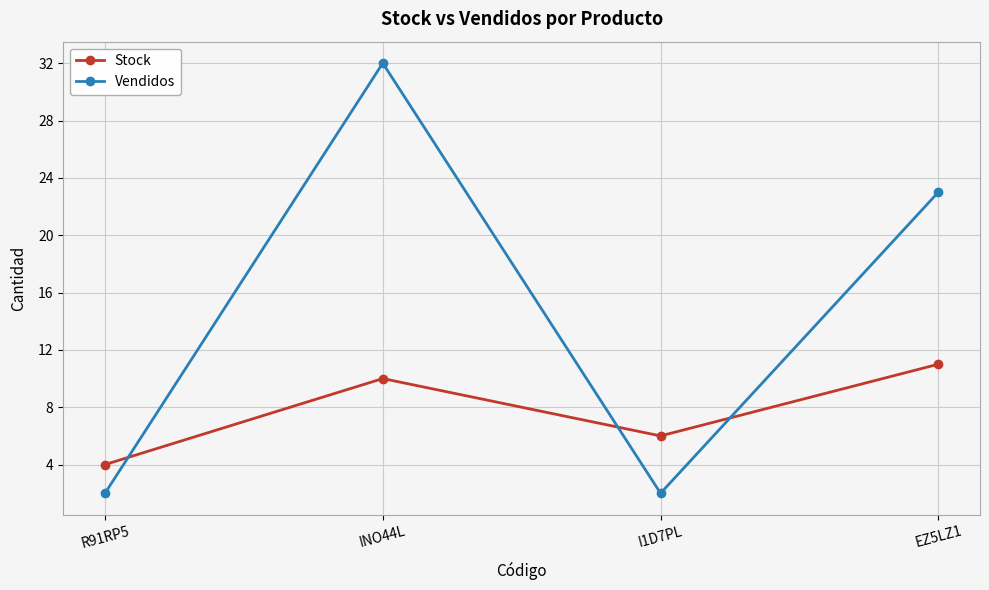

What is the difference between the maximum and second lowest values in the Vendidos series?

30